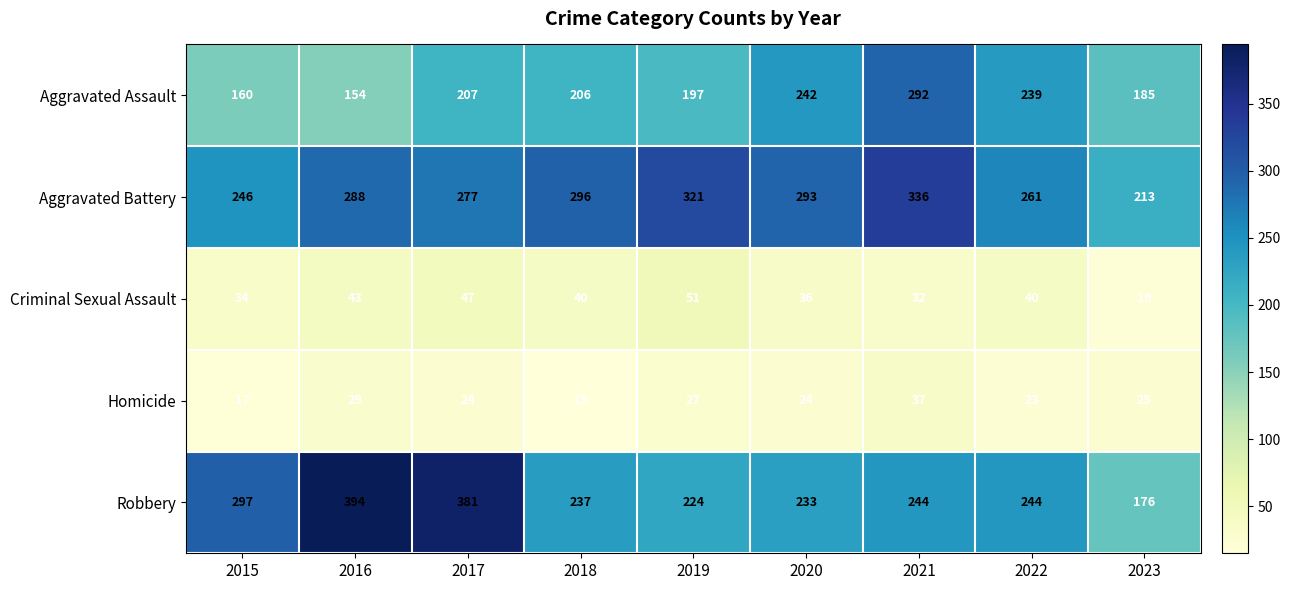

Which series has the largest total across all categories?

Aggravated Battery